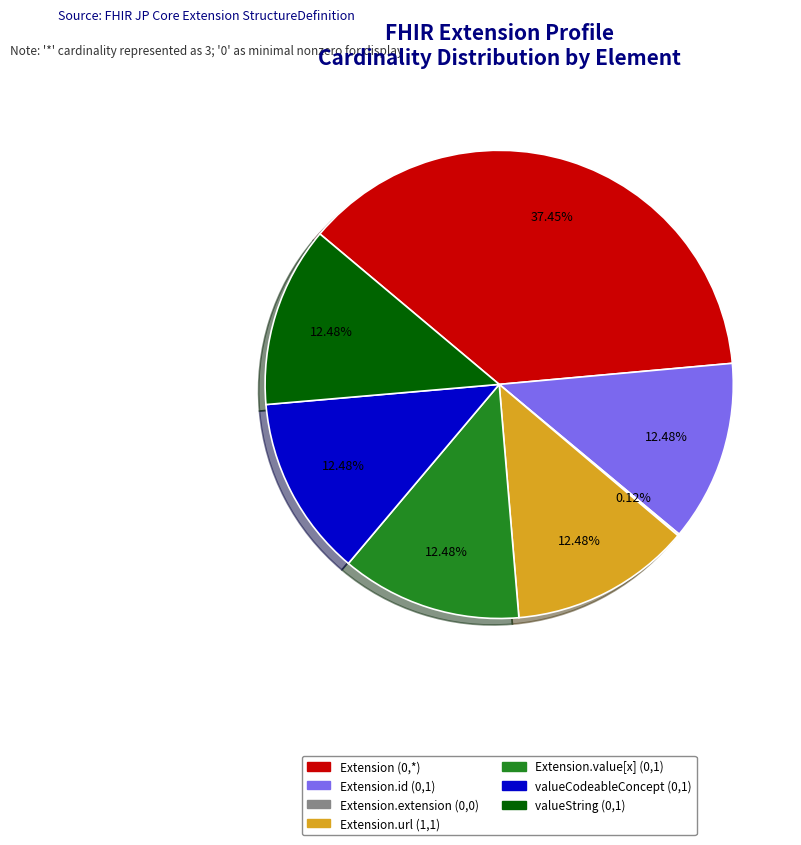

Is there any slice that represents more than half of the pie?

No